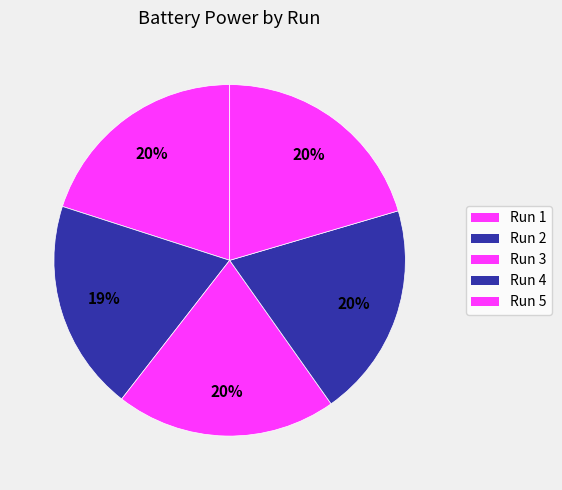

Combined, what portion of the pie is Run 1 and Run 3?

40.4%